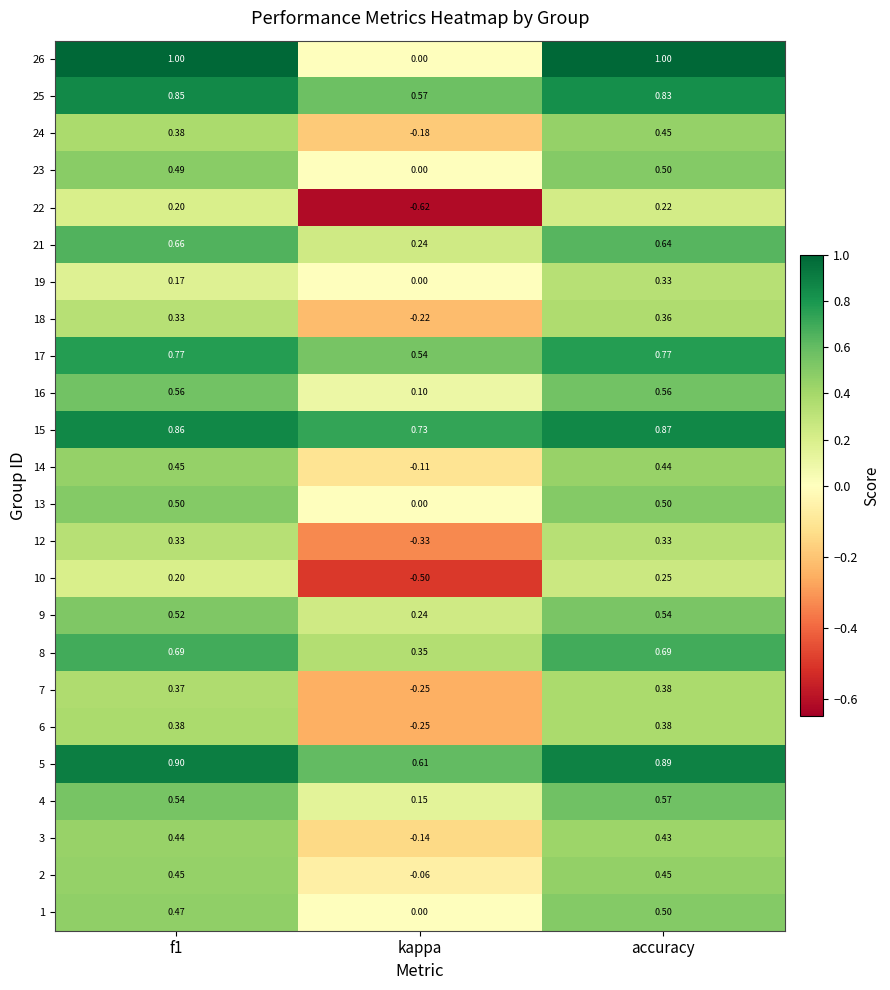

At which label is 13 closest to 0?

kappa